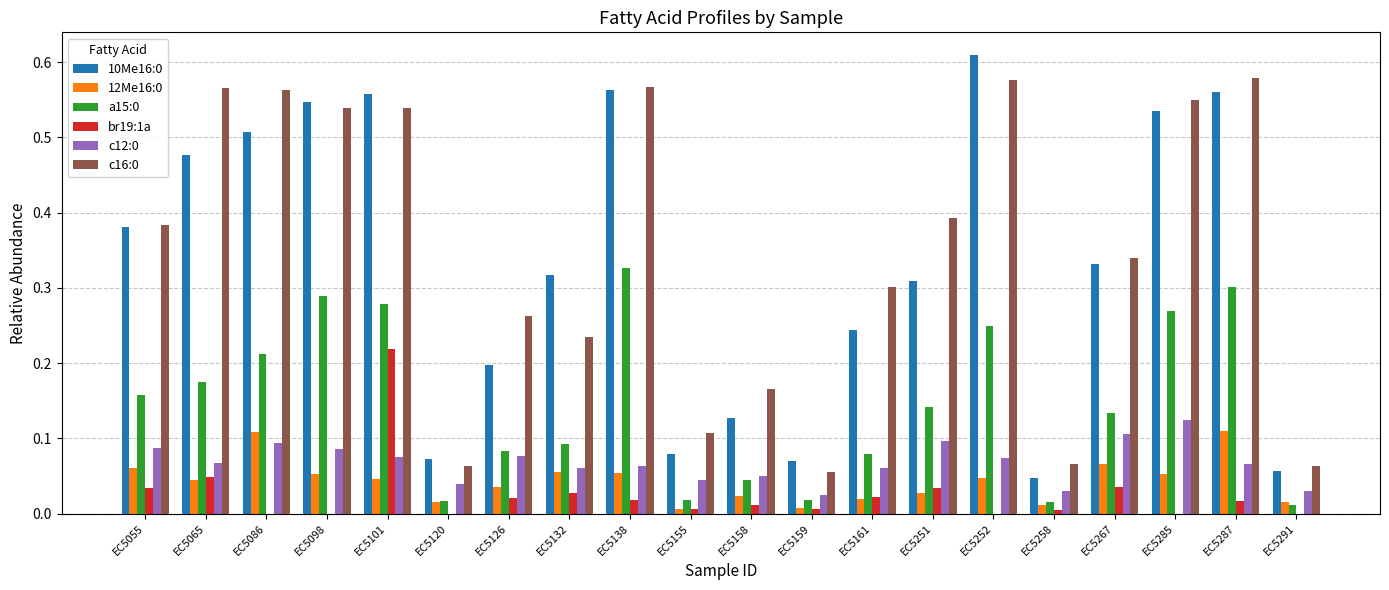

True or false: c16:0 has a value of 0.9 at EC5285.

False